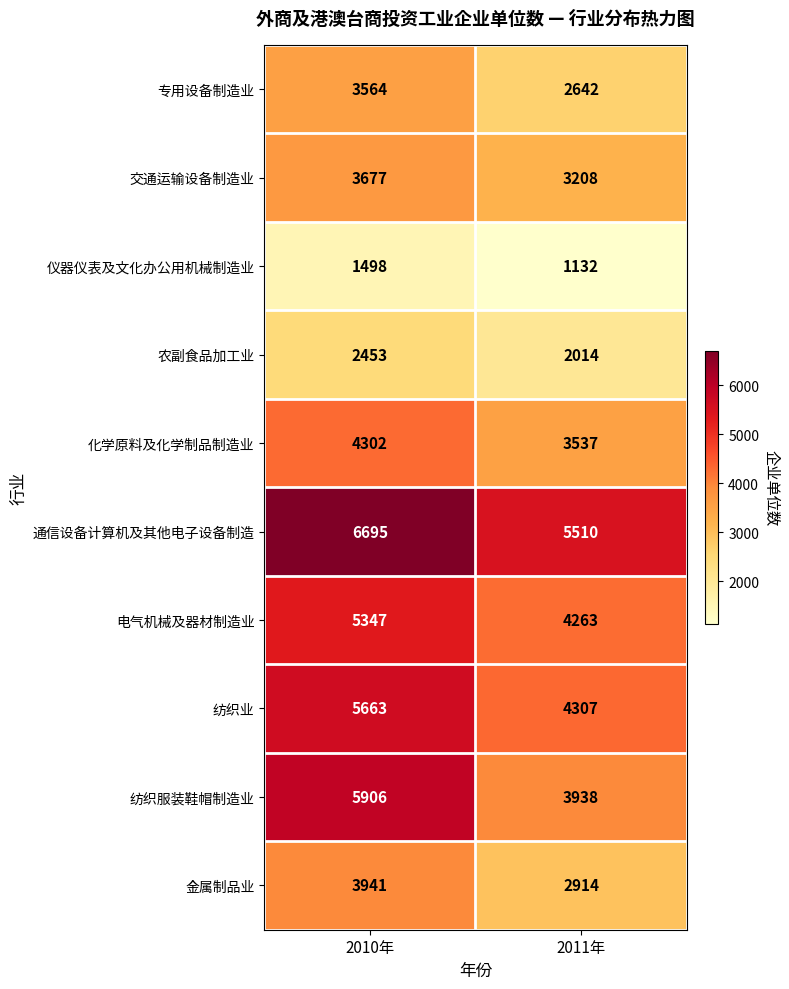

The value of 通信设备计算机及其他电子设备制造 at 2010年 is 3512. True or false?

False